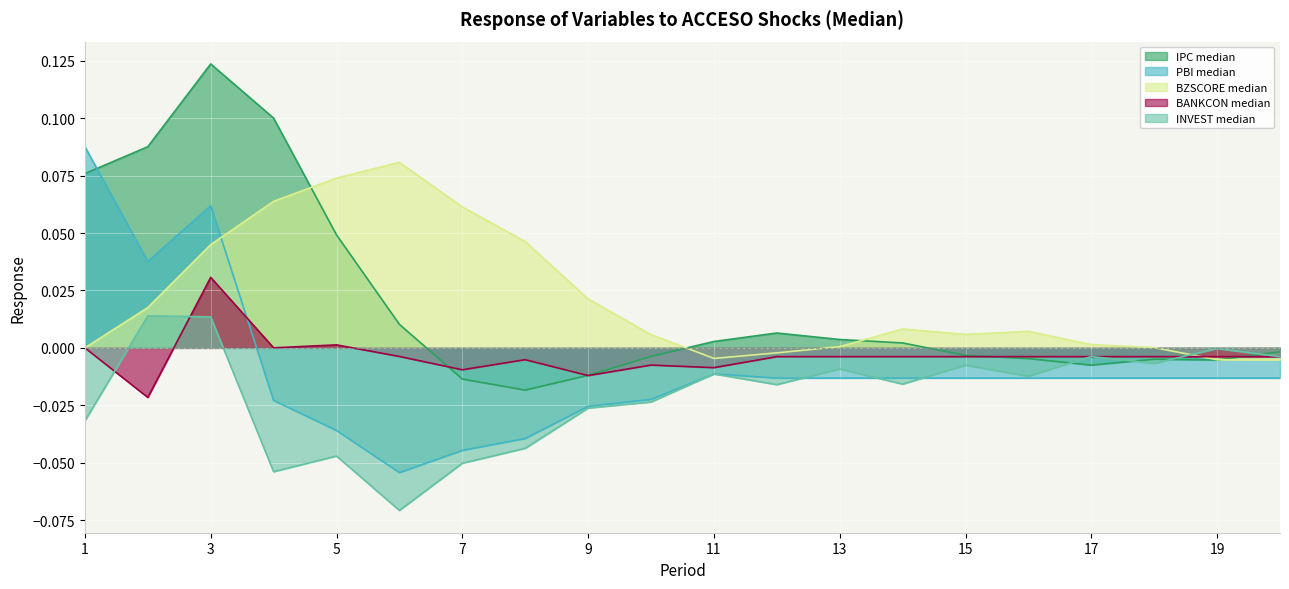

Which series has the largest total across all categories?

BZSCORE median